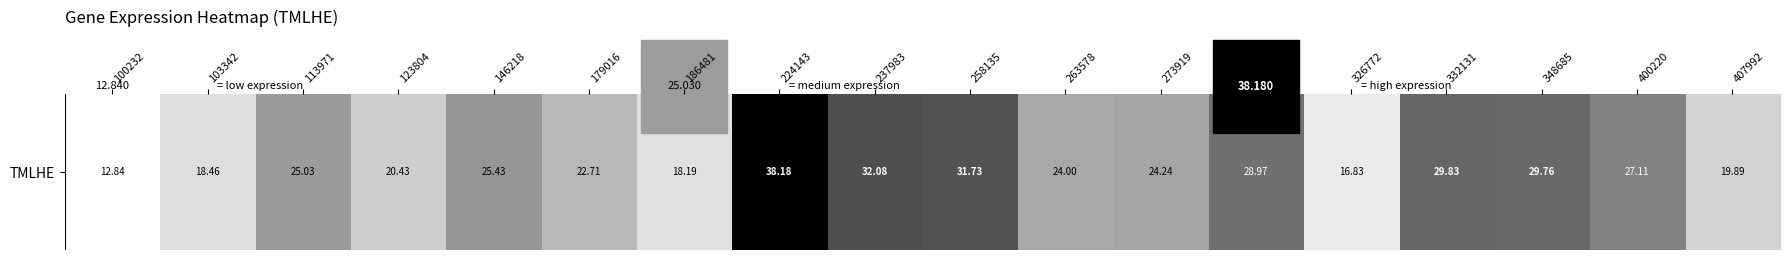

List the labels in order of value, largest first.

224143, 237983, 258135, 332131, 348685, 303642, 400220, 146218, 113971, 273919, 263578, 179016, 123804, 407992, 103342, 186481, 326772, 100232